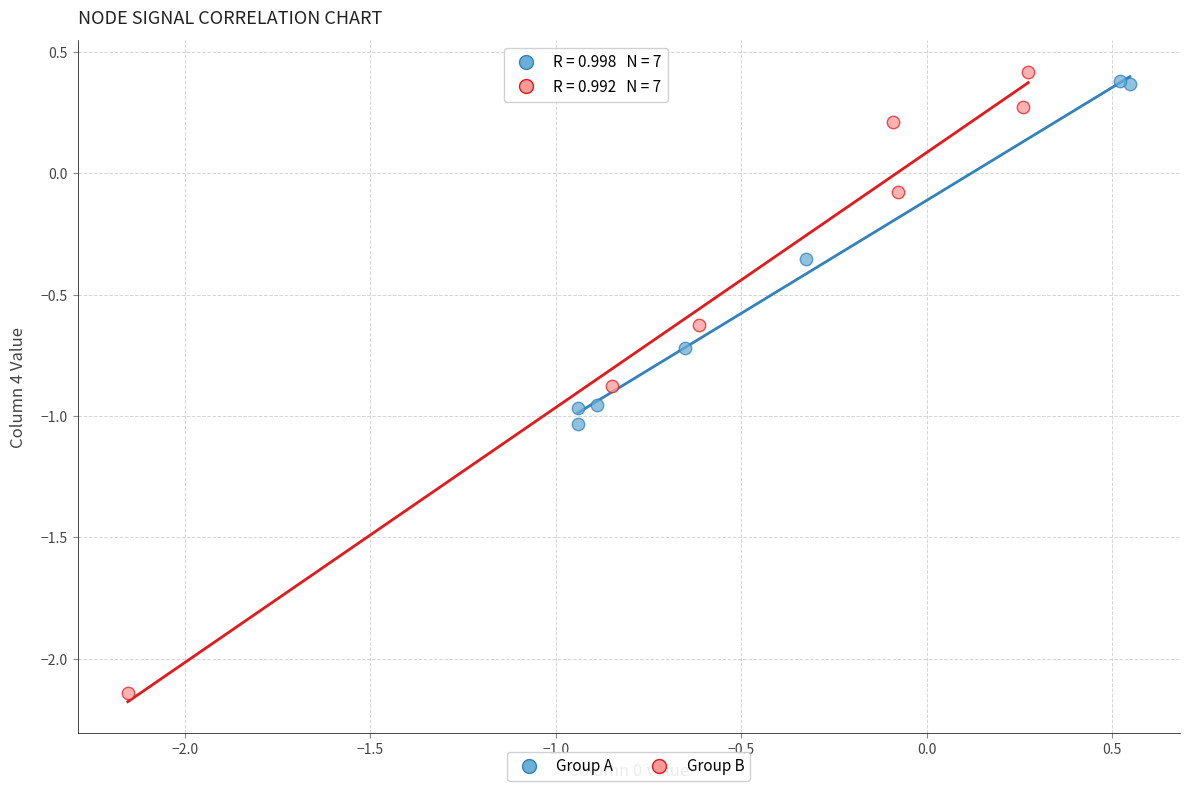

Which series has the widest spread of Y values?

Group B